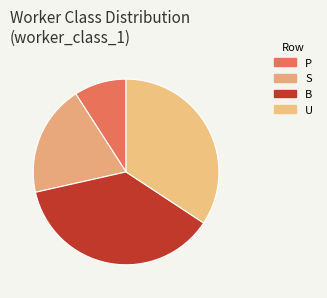

How many segments does this pie chart have?

4